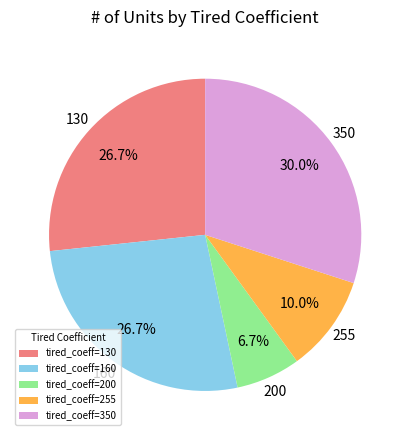

To the nearest percent, what portion does 350 represent?

30%